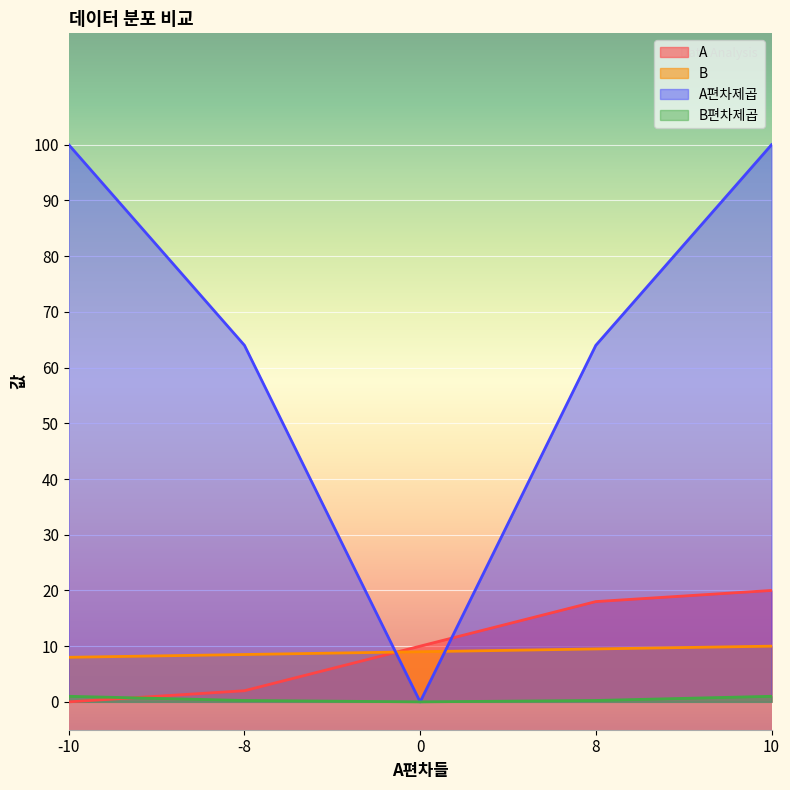

List the series in order of their peak value, lowest first.

B편차제곱, B, A, A편차제곱